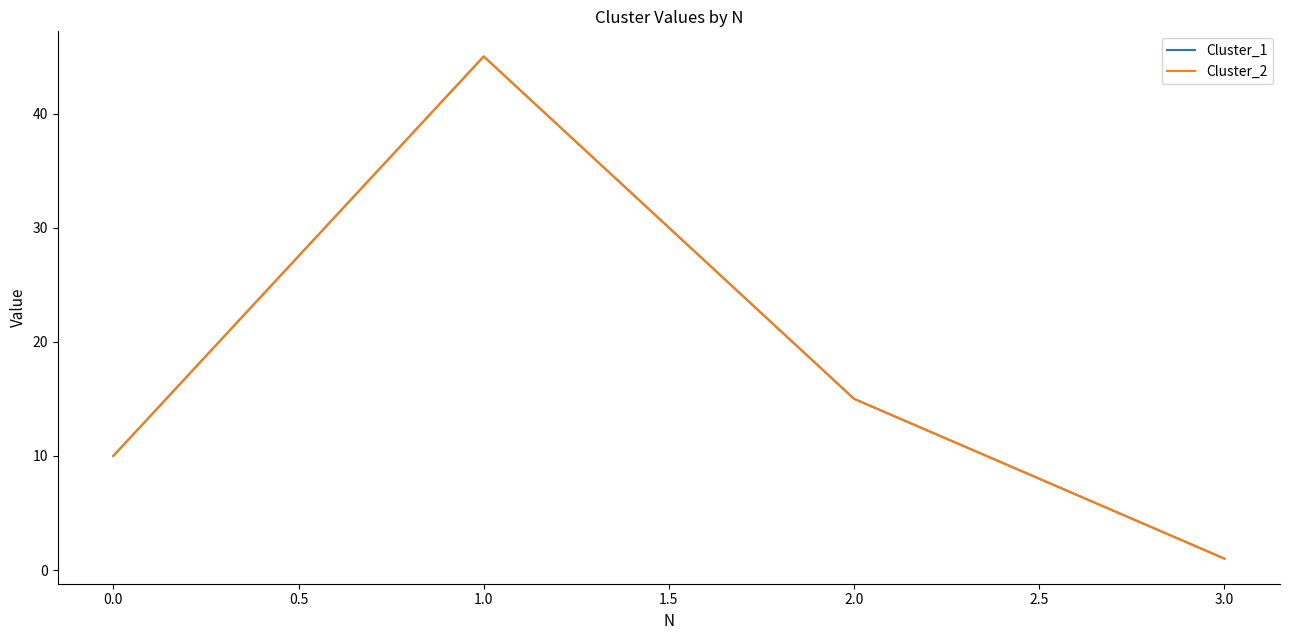

Does the chart display data point markers on the line(s)?

No